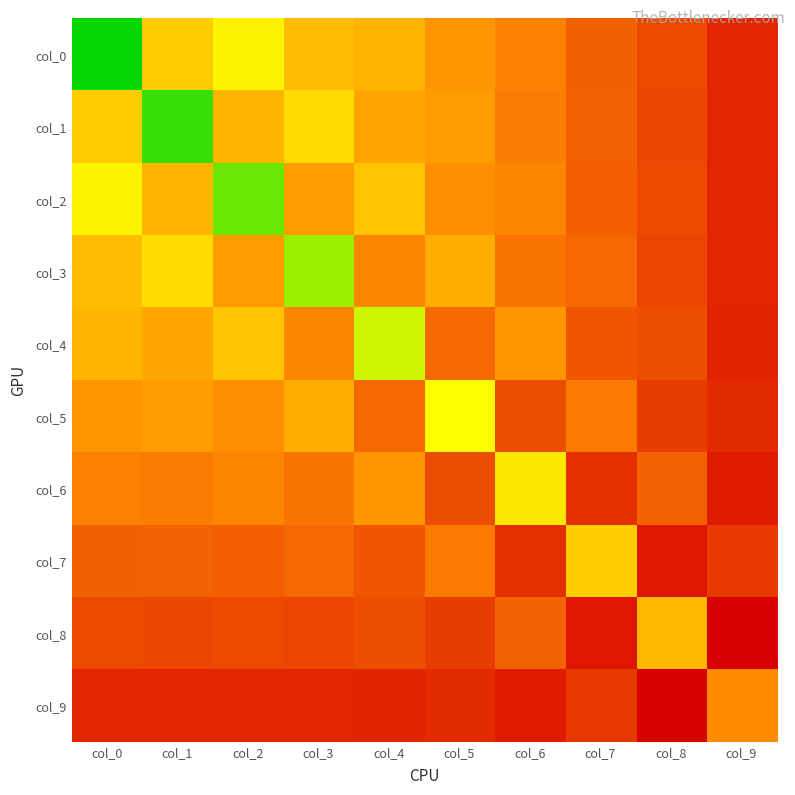

Reading right to left, list all the values displayed in this chart.

col_0: col_9=0.6	col_8=1.8	col_7=2.5	col_6=3.5	col_5=4.3	col_4=5.5	col_3=5.8	col_2=7.9	col_1=6.4	col_0=12.8
col_1: col_9=0.7	col_8=1.7	col_7=2.6	col_6=3.4	col_5=4.6	col_4=4.9	col_3=7.0	col_2=5.5	col_1=11.9	col_0=6.4
col_2: col_9=0.6	col_8=1.8	col_7=2.5	col_6=3.7	col_5=4.0	col_4=6.1	col_3=4.6	col_2=11.0	col_1=5.5	col_0=7.9
col_3: col_9=0.7	col_8=1.6	col_7=2.8	col_6=3.1	col_5=5.2	col_4=3.7	col_3=10.1	col_2=4.6	col_1=7.0	col_0=5.8
col_4: col_9=0.6	col_8=1.9	col_7=2.2	col_6=4.3	col_5=2.8	col_4=9.2	col_3=3.7	col_2=6.1	col_1=4.9	col_0=5.5
col_5: col_9=0.8	col_8=1.4	col_7=3.3	col_6=1.9	col_5=8.3	col_4=2.8	col_3=5.2	col_2=4.0	col_1=4.6	col_0=4.3
col_6: col_9=0.4	col_8=2.5	col_7=1.0	col_6=7.5	col_5=1.9	col_4=4.3	col_3=3.1	col_2=3.7	col_1=3.4	col_0=3.5
col_7: col_9=1.3	col_8=0.2	col_7=6.4	col_6=1.0	col_5=3.3	col_4=2.2	col_3=2.8	col_2=2.5	col_1=2.6	col_0=2.5
col_8: col_9=-0.6	col_8=5.6	col_7=0.2	col_6=2.5	col_5=1.4	col_4=1.9	col_3=1.6	col_2=1.8	col_1=1.7	col_0=1.8
col_9: col_9=3.8	col_8=-0.6	col_7=1.3	col_6=0.4	col_5=0.8	col_4=0.6	col_3=0.7	col_2=0.6	col_1=0.7	col_0=0.6